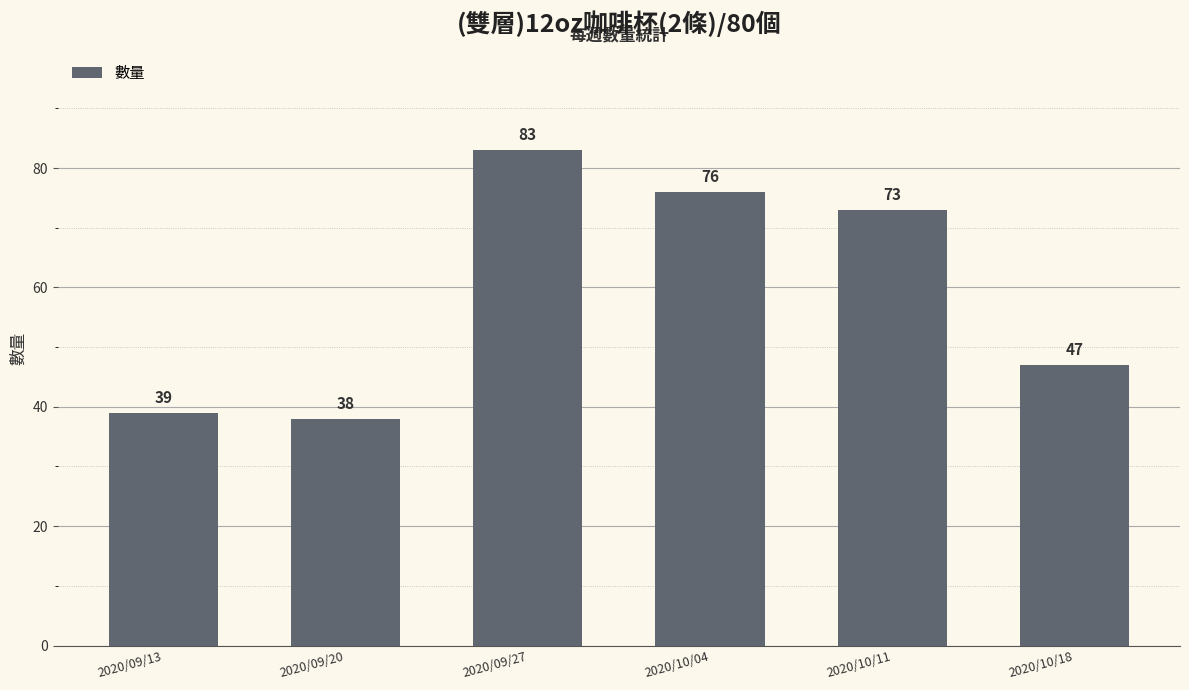

What is the label of the 2nd bar from the left?

2020/09/20